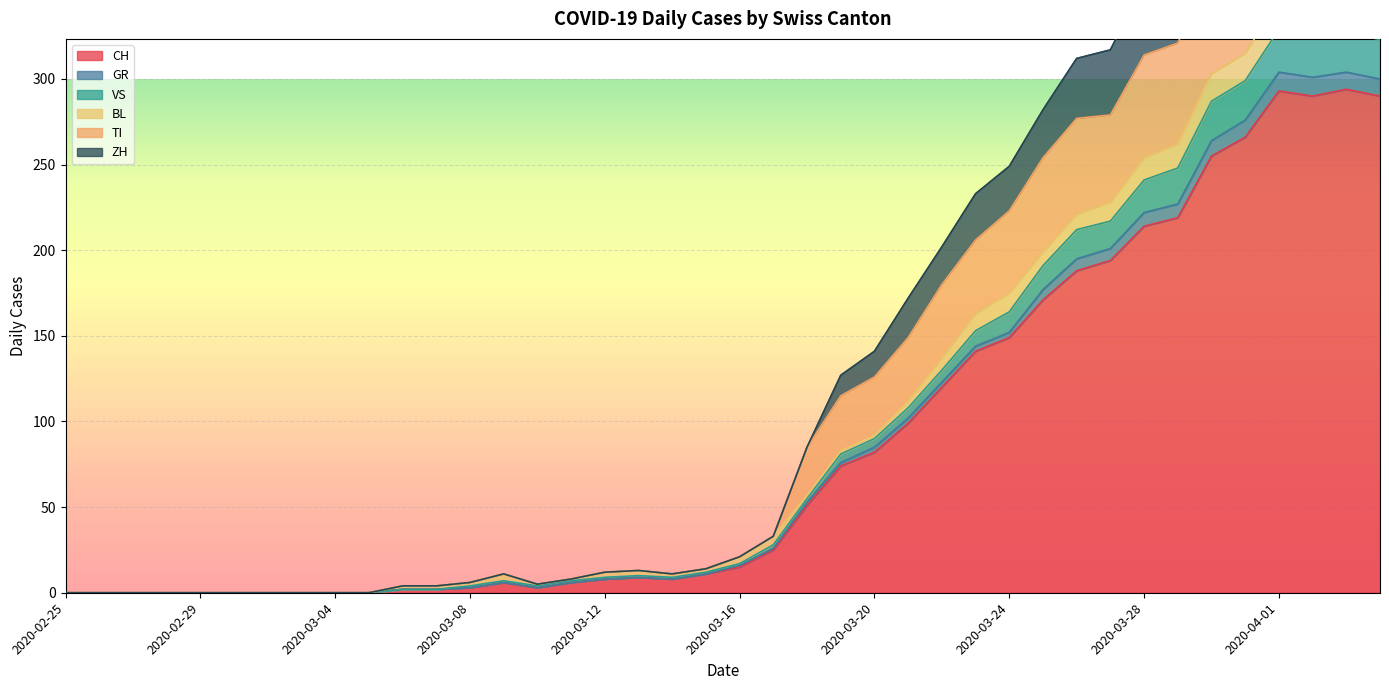

True or false: ZH and VS intersect in this chart.

False